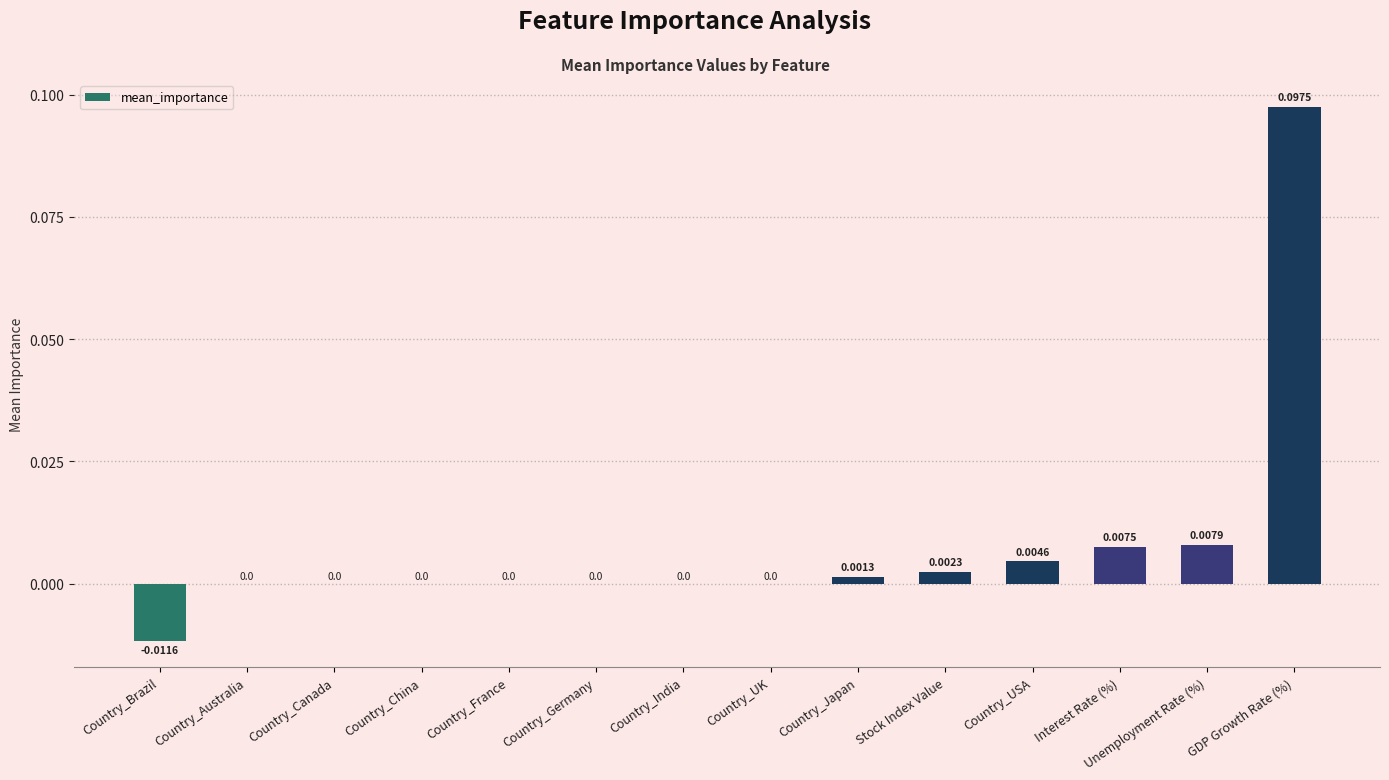

Which category has the highest value across all series?

GDP Growth Rate (%)